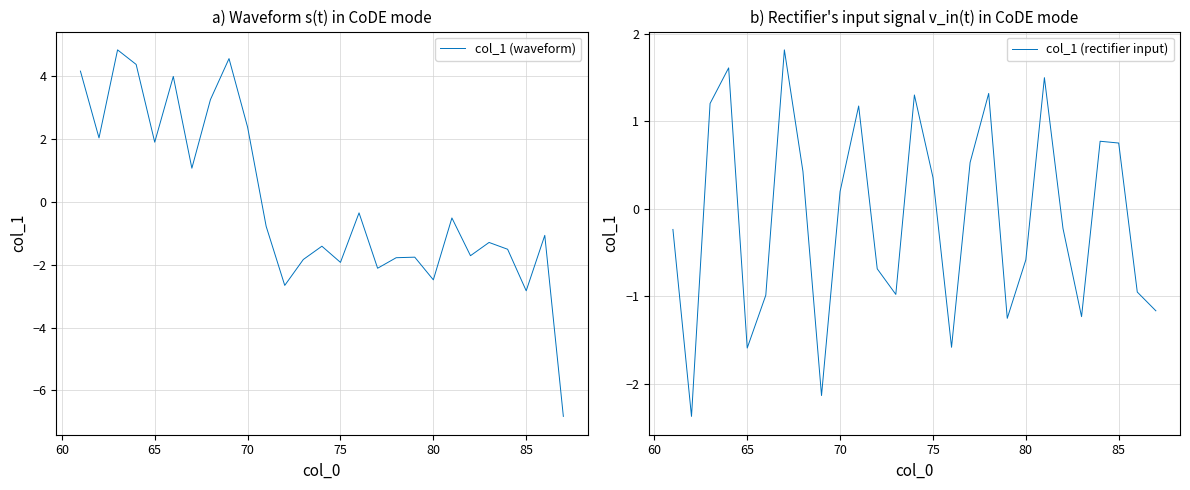

How many intersections are there between col_1 (waveform) and col_1 (rectifier input)?

5